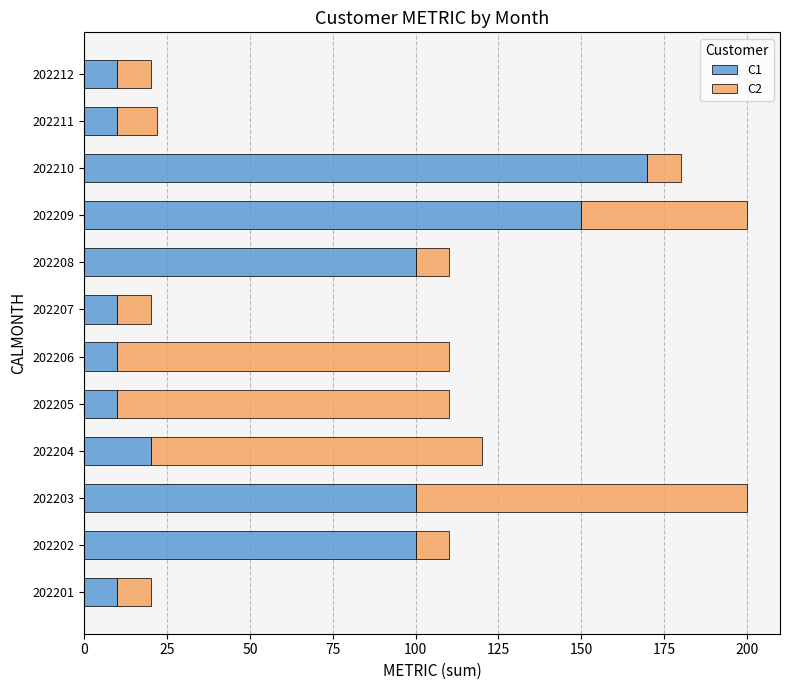

Is it true that C1 equals 150 at 202209?

True